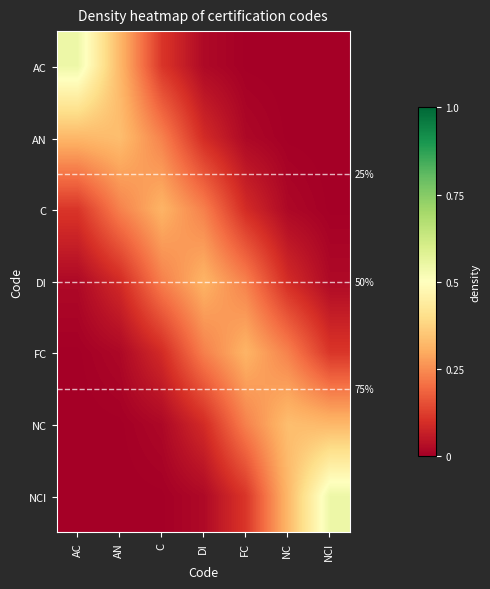

List the labels in order of C value, smallest first.

NCI, NC, FC, AC, DI, AN, C